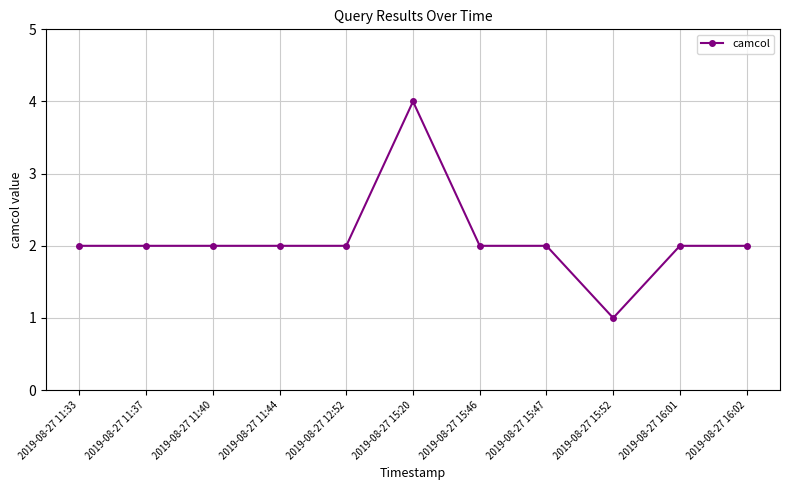

Reading left to right, list all the values displayed in this chart.

2019-08-27 11:33=2	2019-08-27 11:37=2	2019-08-27 11:40=2	2019-08-27 11:44=2	2019-08-27 12:52=2	2019-08-27 15:20=4	2019-08-27 15:46=2	2019-08-27 15:47=2	2019-08-27 15:52=1	2019-08-27 16:01=2	2019-08-27 16:02=2